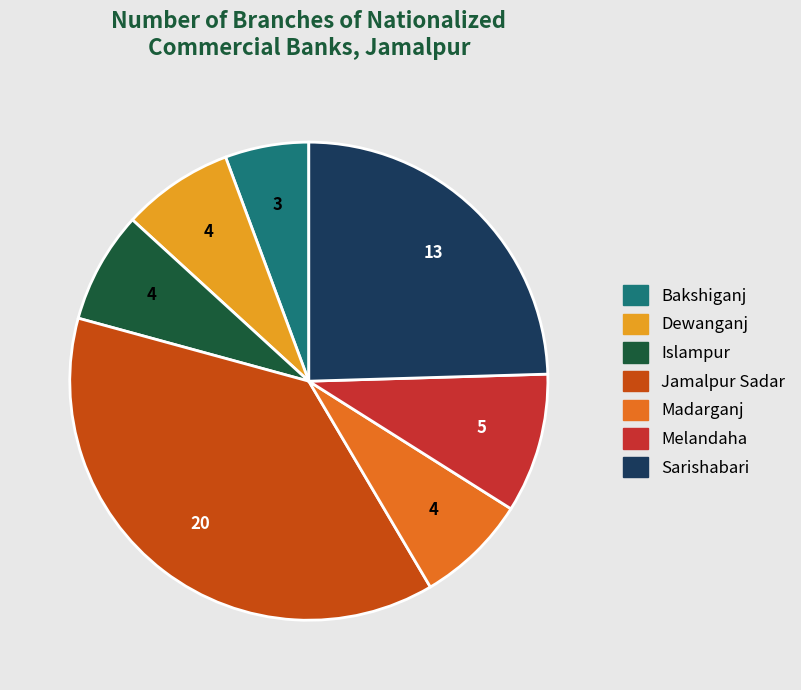

Is there a majority slice in this chart?

No